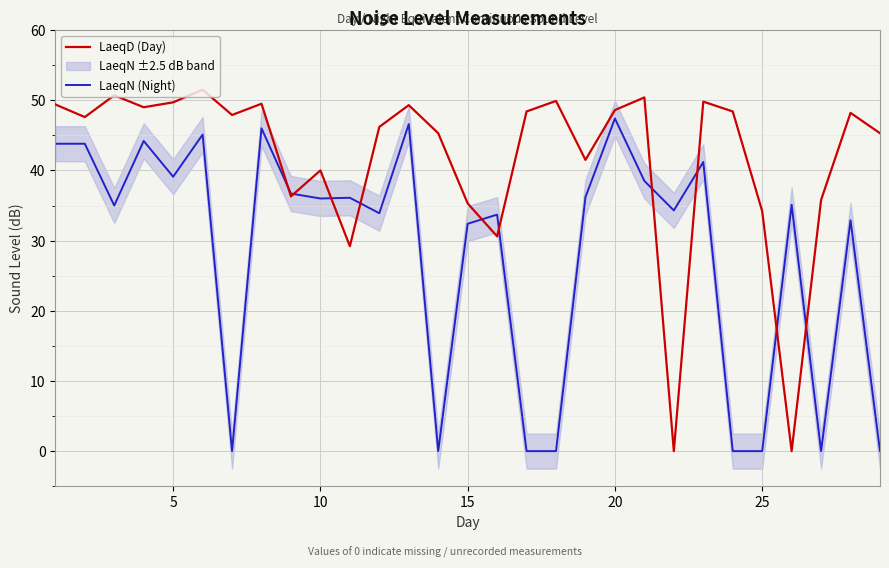

Which series ends up on top after the final intersection of LaeqD (Day) and LaeqN (Night)?

LaeqD (Day)